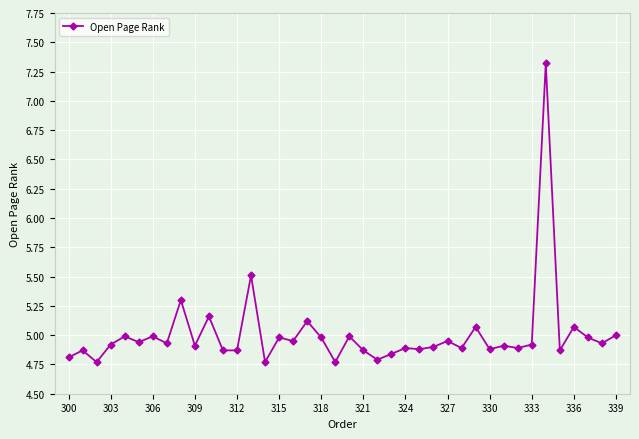

What is the difference between the second highest and minimum values?

0.7